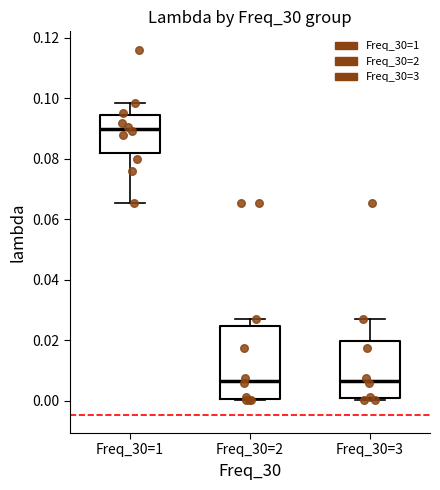

Reading left to right, transcribe this box plot: for each box, give where its median line is, the range the box spans, and where its two whiskers end, as read against the y-axis. The values are not printed on the chart, so give them approximately, as read against the axis.

Freq_30=1: median 0.090, box 0.082 to 0.094, whiskers 0.066 to 0.098
Freq_30=2: median 0.006, box 0.000 to 0.024, whiskers 0.000 to 0.028
Freq_30=3: median 0.006, box 0.000 to 0.020, whiskers 0.000 to 0.028